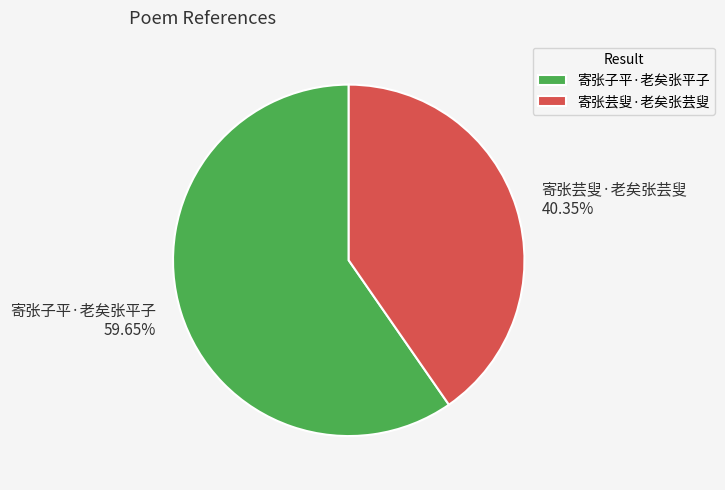

Does any single category account for the majority?

Yes